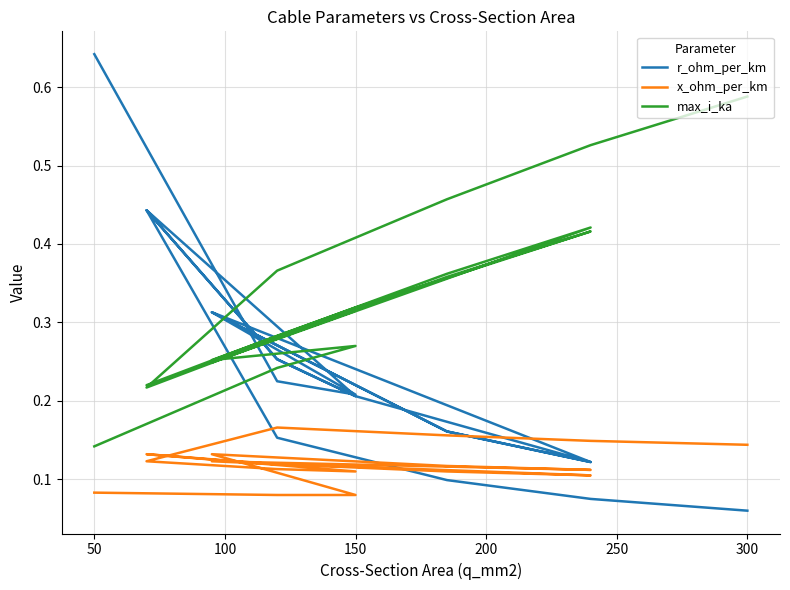

At how many categories does at least one series exceed 0?

19